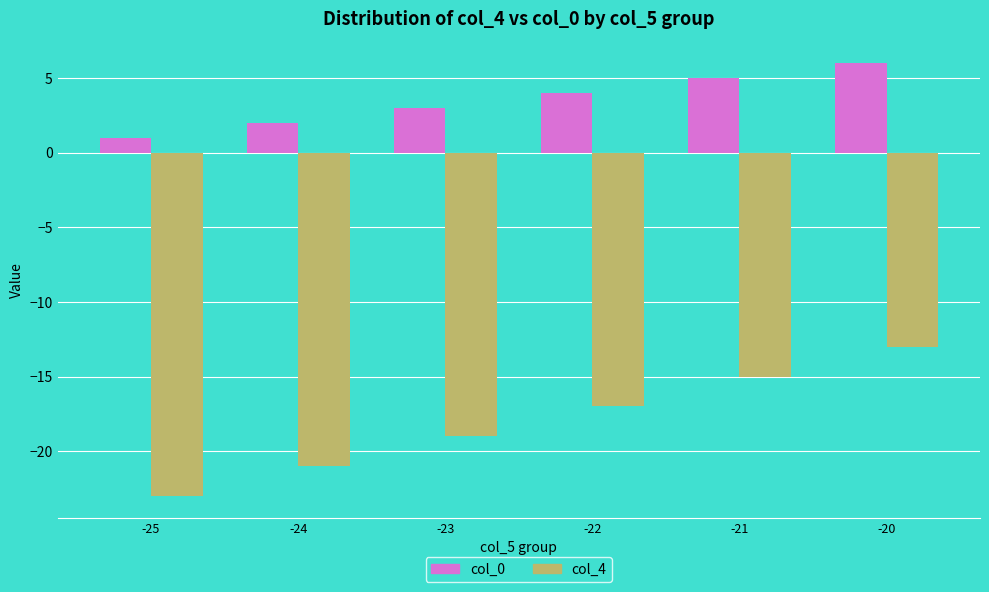

Which series has the widest spread of values?

col_4